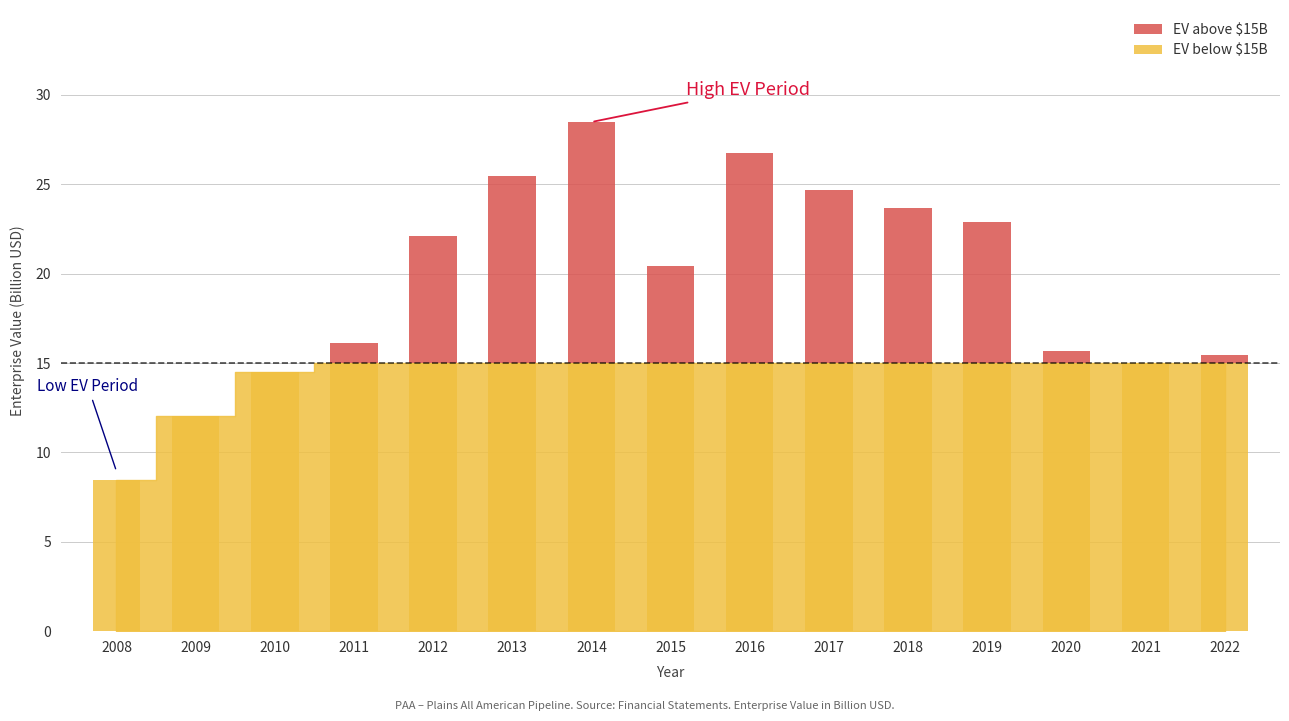

What is the total value across all series at 2015?

20.4